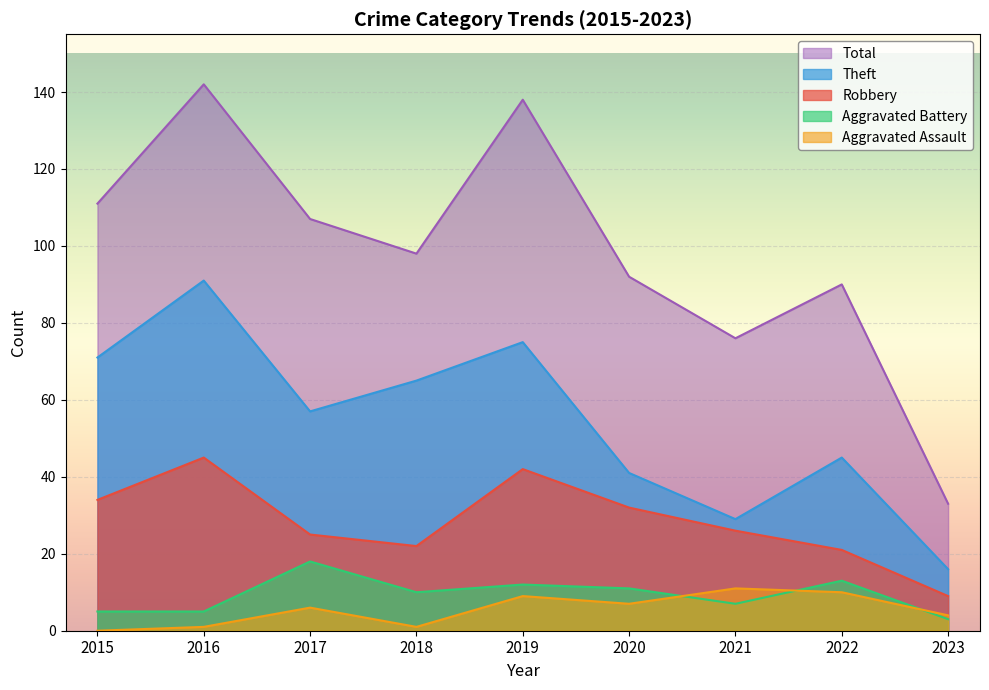

Where does the Aggravated Battery series first go above 10?

2017